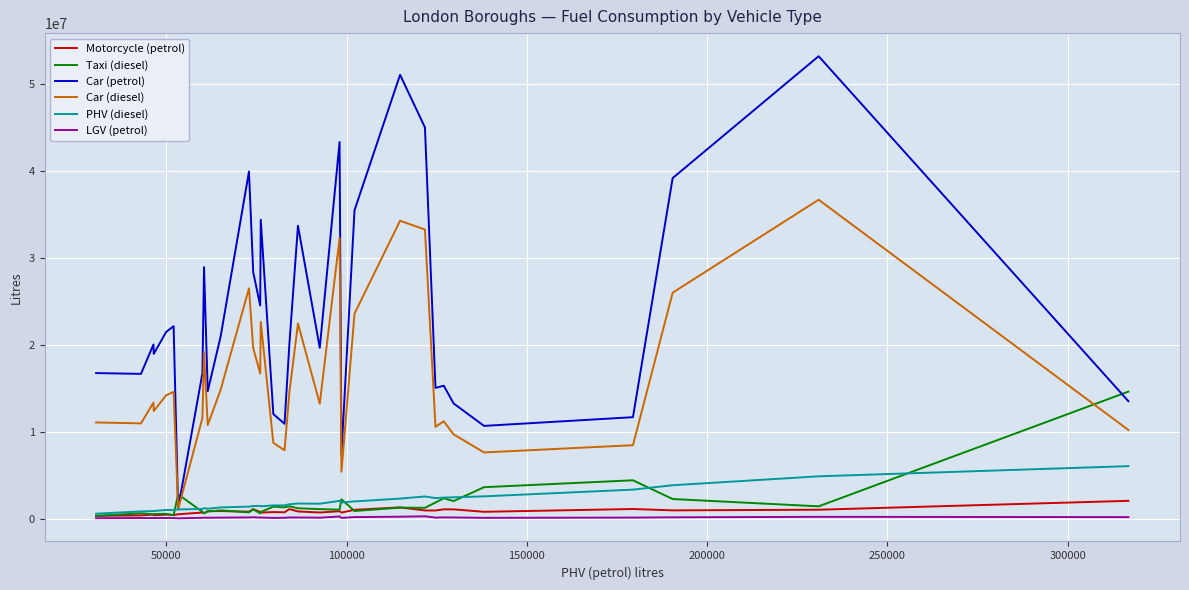

How many times do Taxi (diesel) and Car (diesel) cross each other?

3